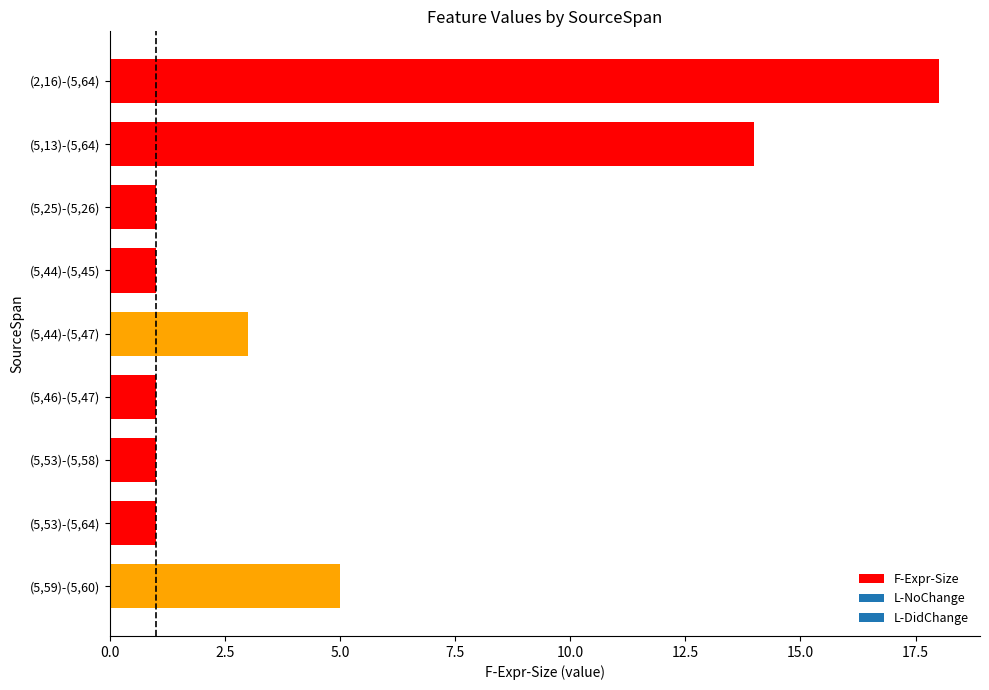

What is the difference between the maximum and minimum values?

17